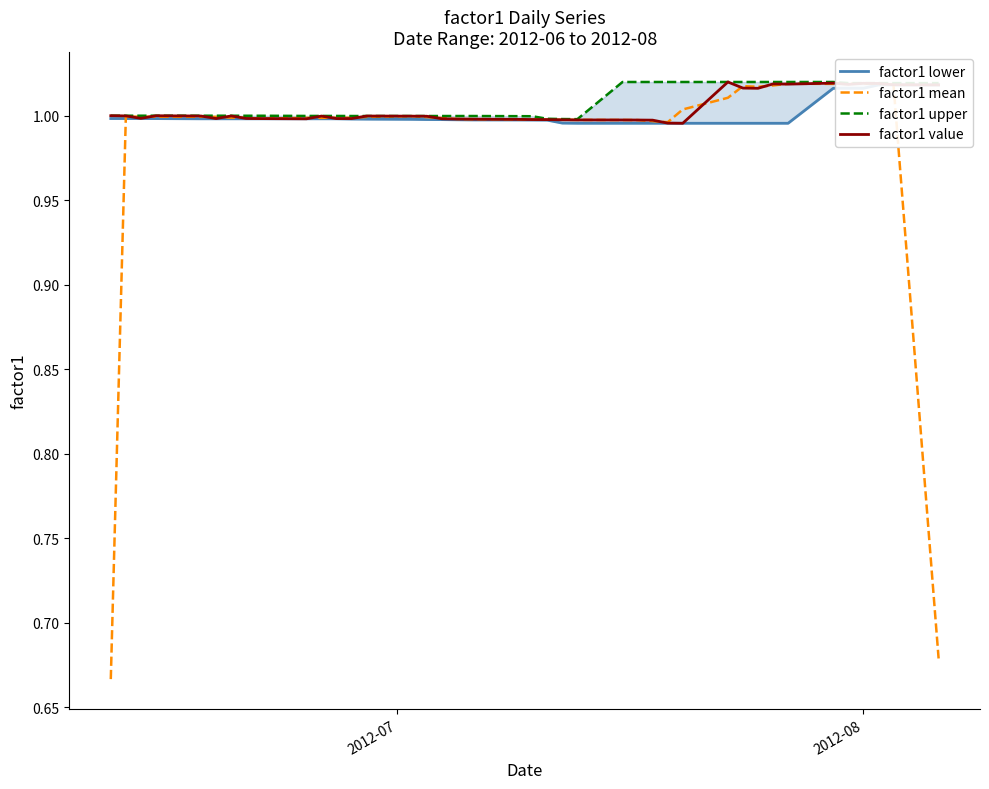

At how many categories does at least one series exceed 1?

16